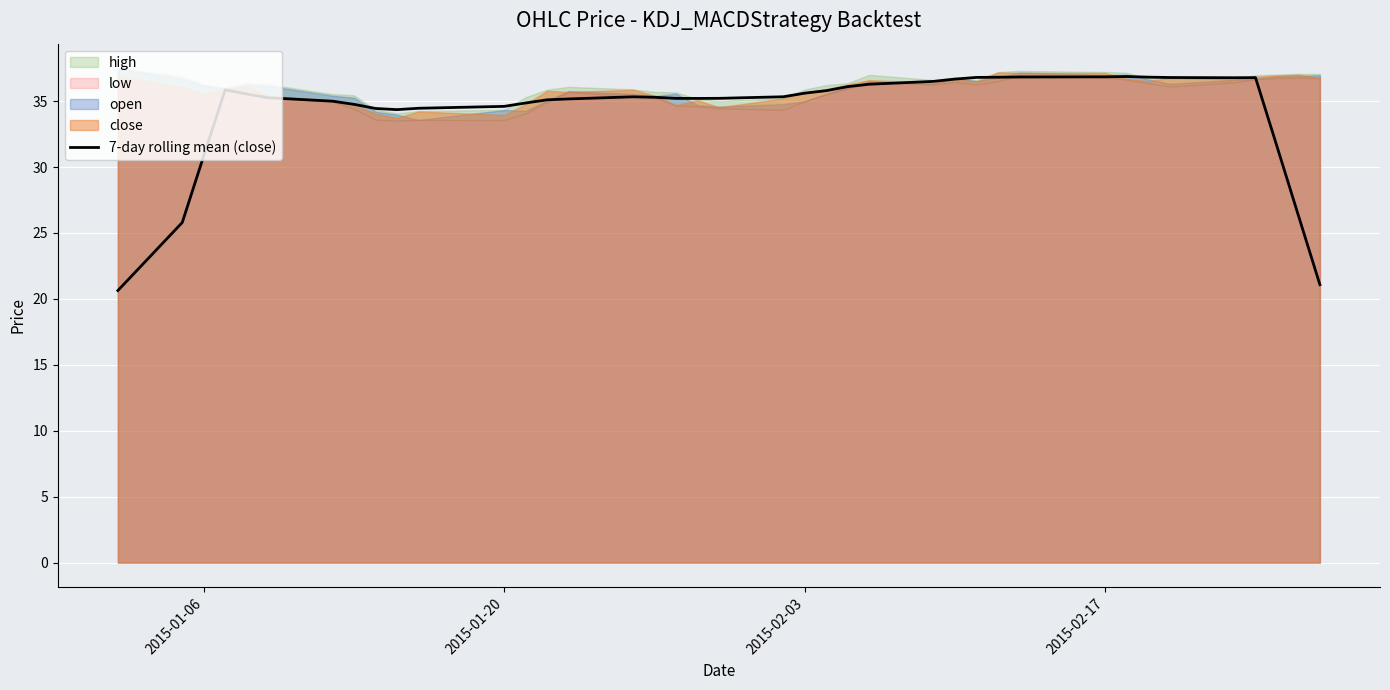

How many points are lower than both their immediate neighbors (excluding endpoints)?

3